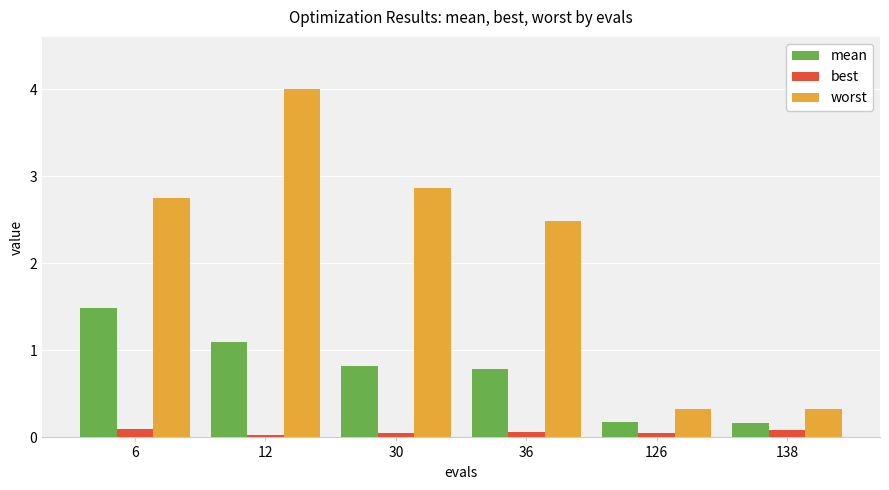

What is the difference between the maximum and minimum values in the best series?

0.1